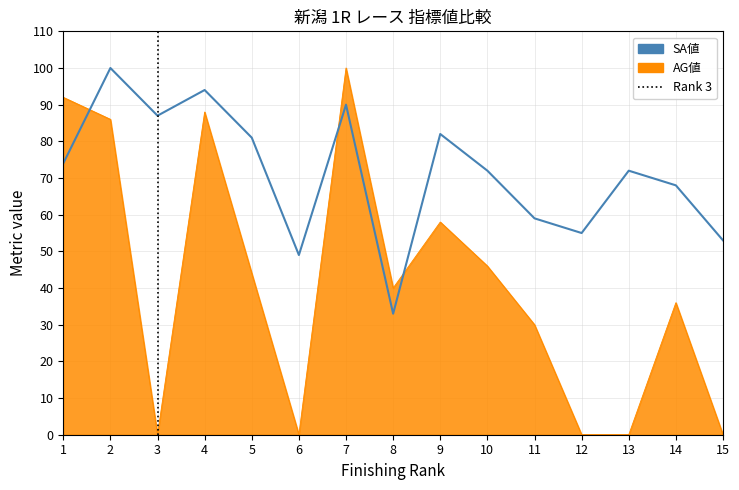

The value of AG値 at 4 is 153. True or false?

False